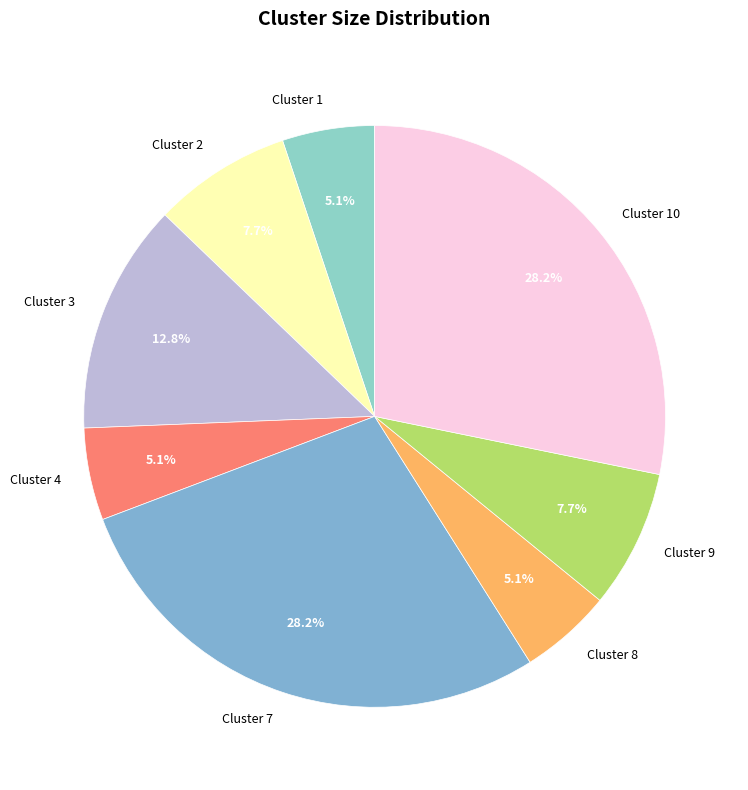

To the nearest percent, what is the average slice percentage?

12%